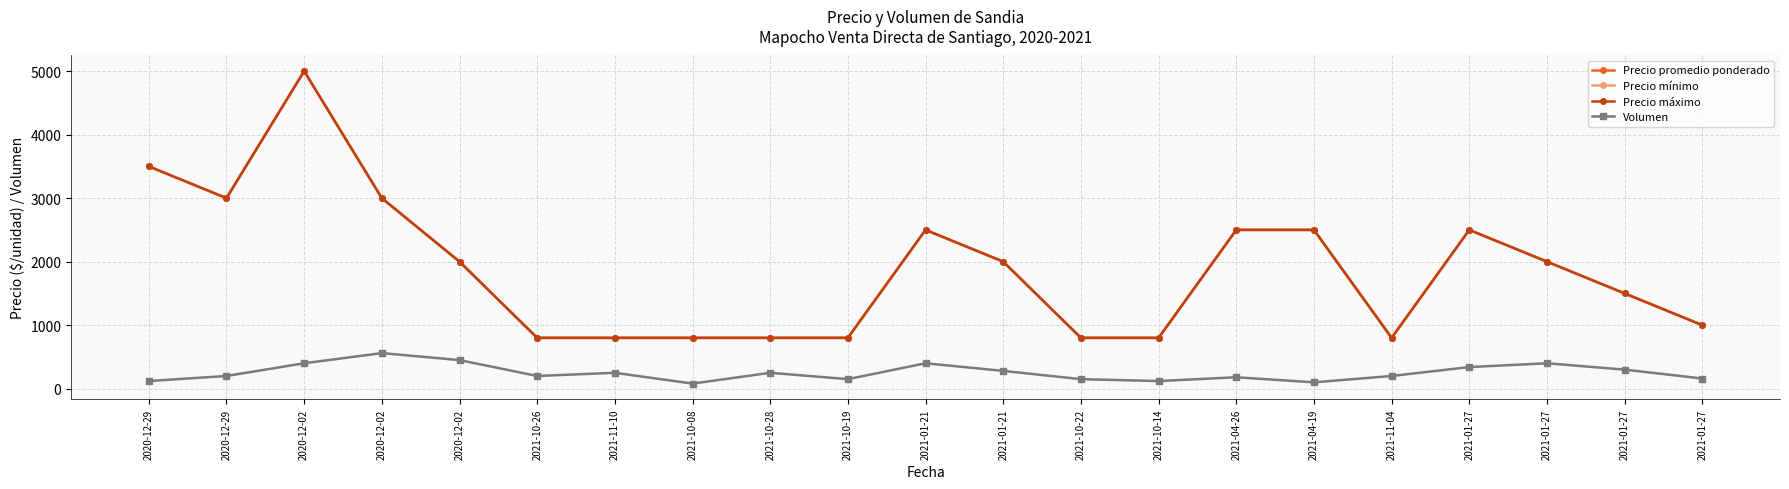

Which category has the lowest value across all series?

2021-10-08